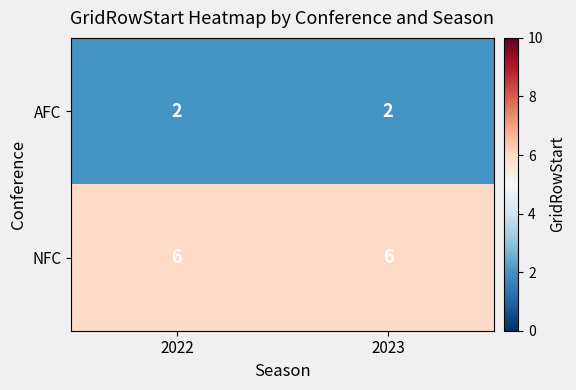

List the series in order of their overall mean, lowest first.

AFC, NFC